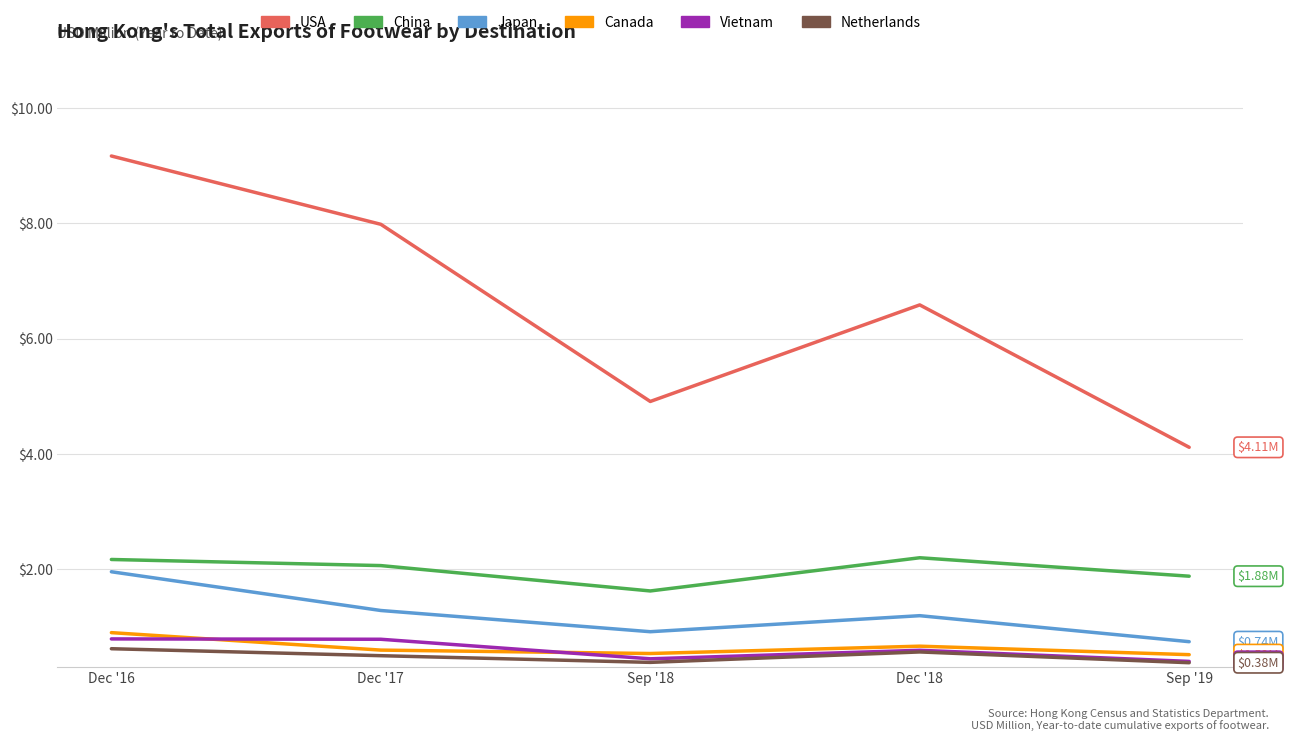

Which series changed the most between Dec '18 and Sep '19?

USA